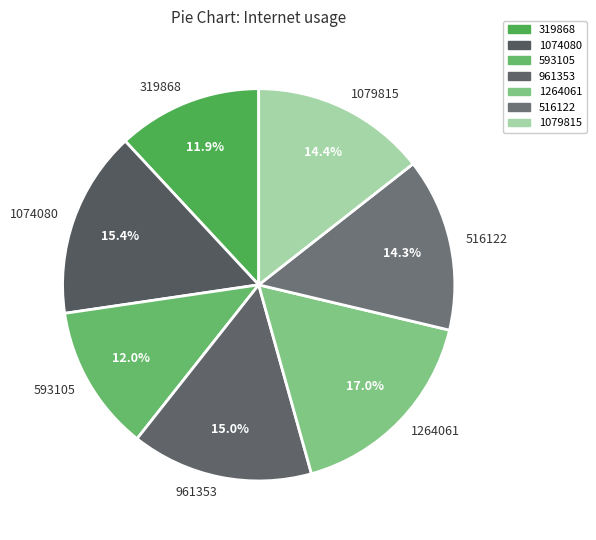

Do 1079815 and 961353 together represent more than half of the pie?

No